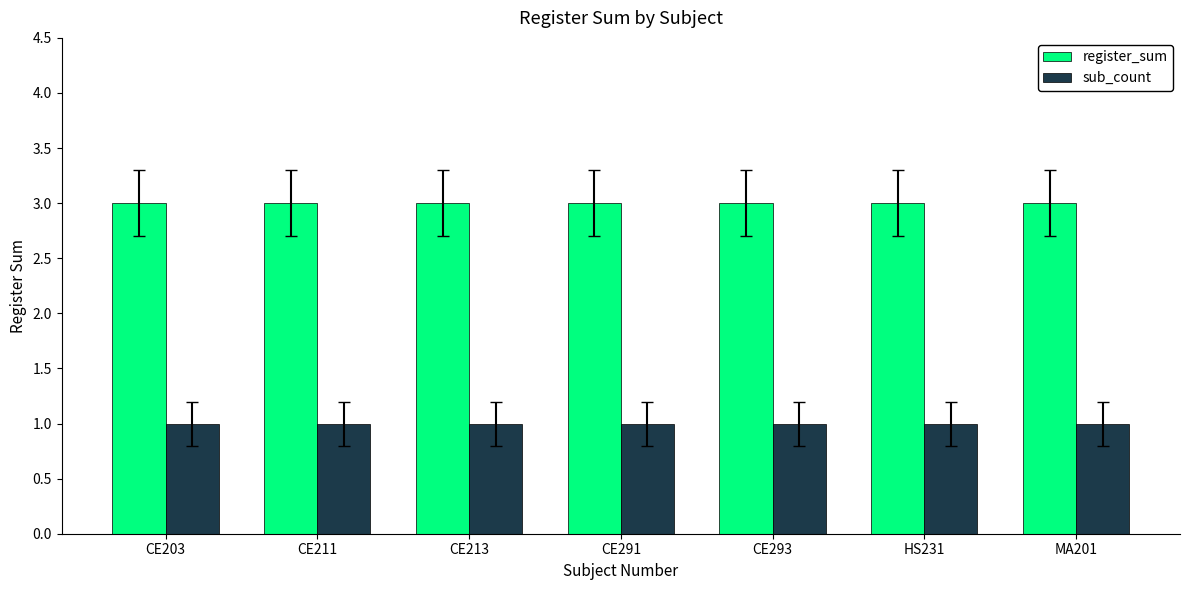

What is the sum of all register_sum values?

21